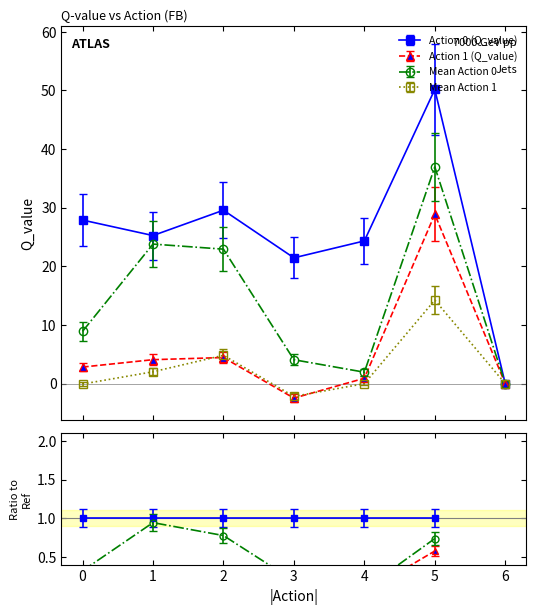

Where is Action 0 (Q_value) nearest to the value 25?

1